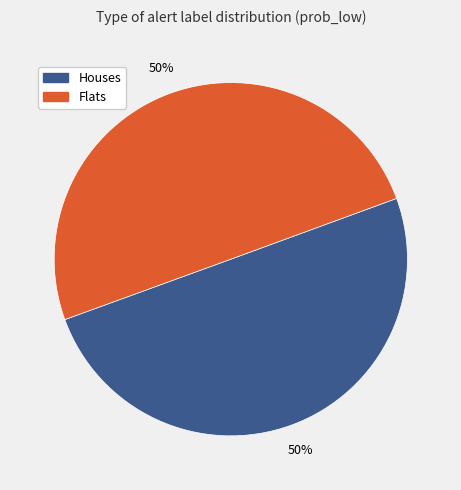

To the nearest percent, what is the average slice percentage?

50%